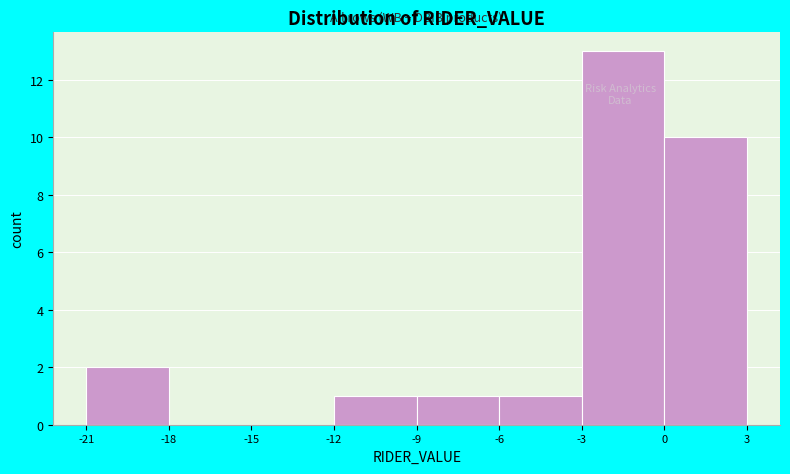

How tall is the bar that spans -6 to -3 on the x-axis? The values are not printed on the chart, so give them approximately, as read against the axis.

1